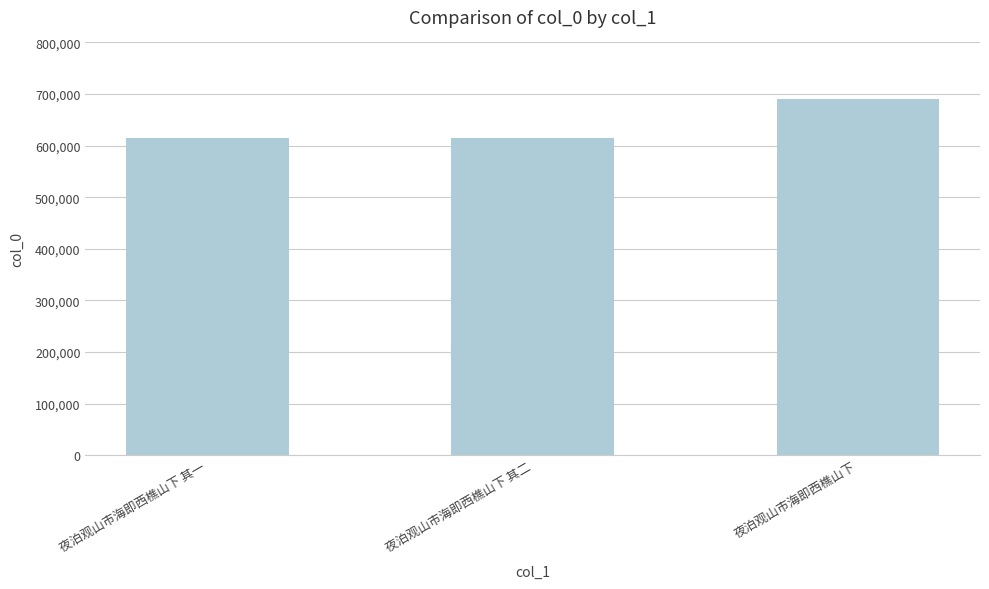

What is the approximate value at 夜泊观山市海即西樵山下 其二?

615579